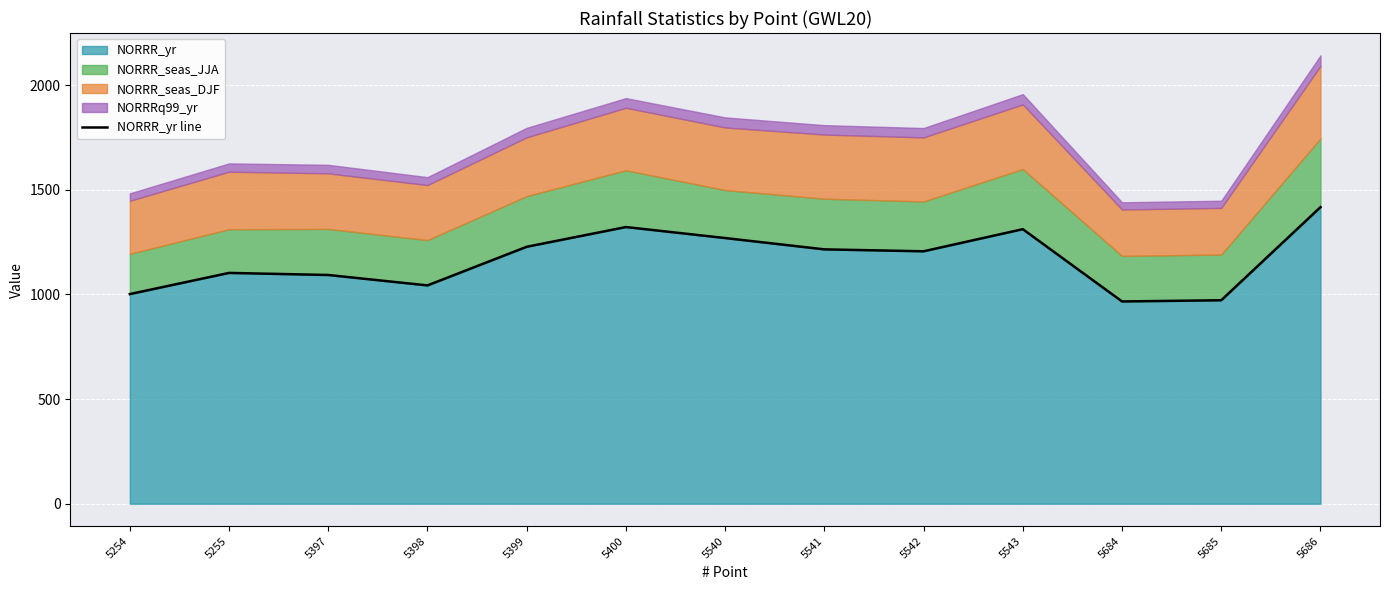

True or false: the data shows 1215.3 at 5541.

True